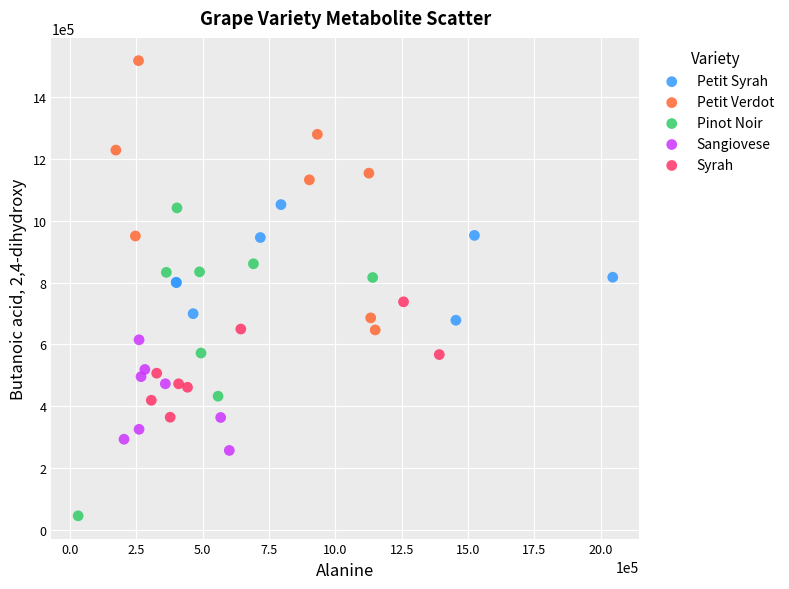

What are all the series names shown in the legend?

Petit Syrah, Petit Verdot, Pinot Noir, Sangiovese, Syrah